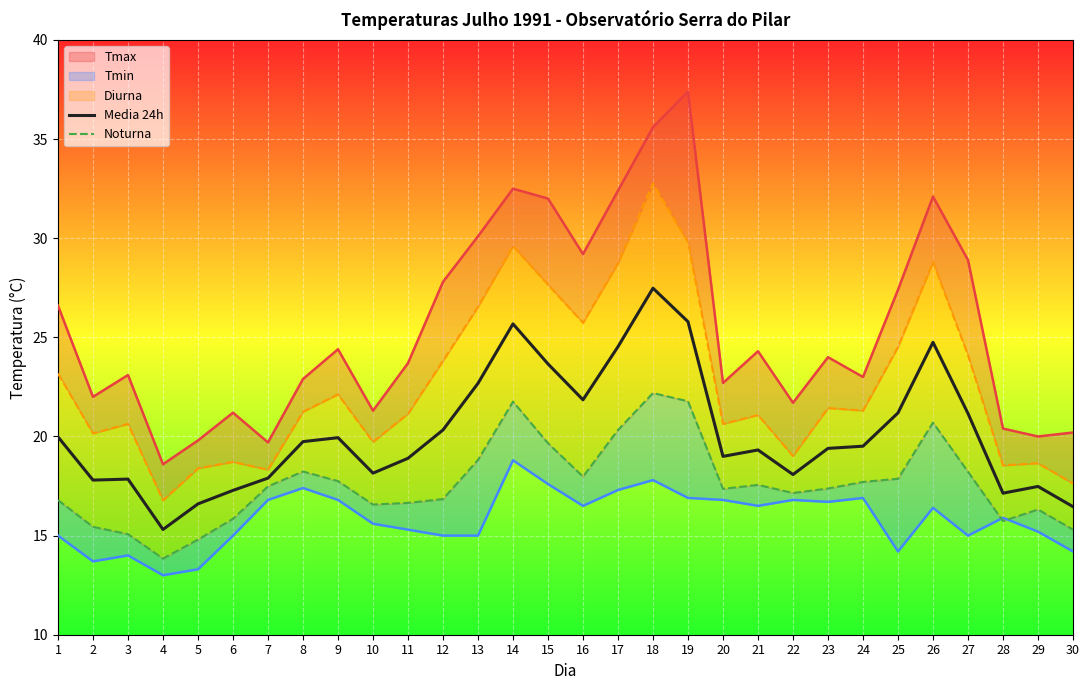

How many values in the Media 24h series are below 19?

13